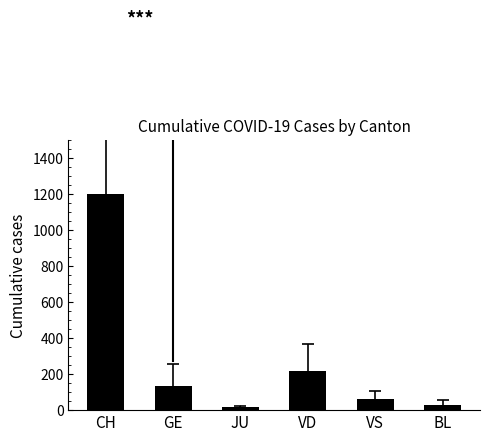

The value at VD is 220.2. True or false?

True